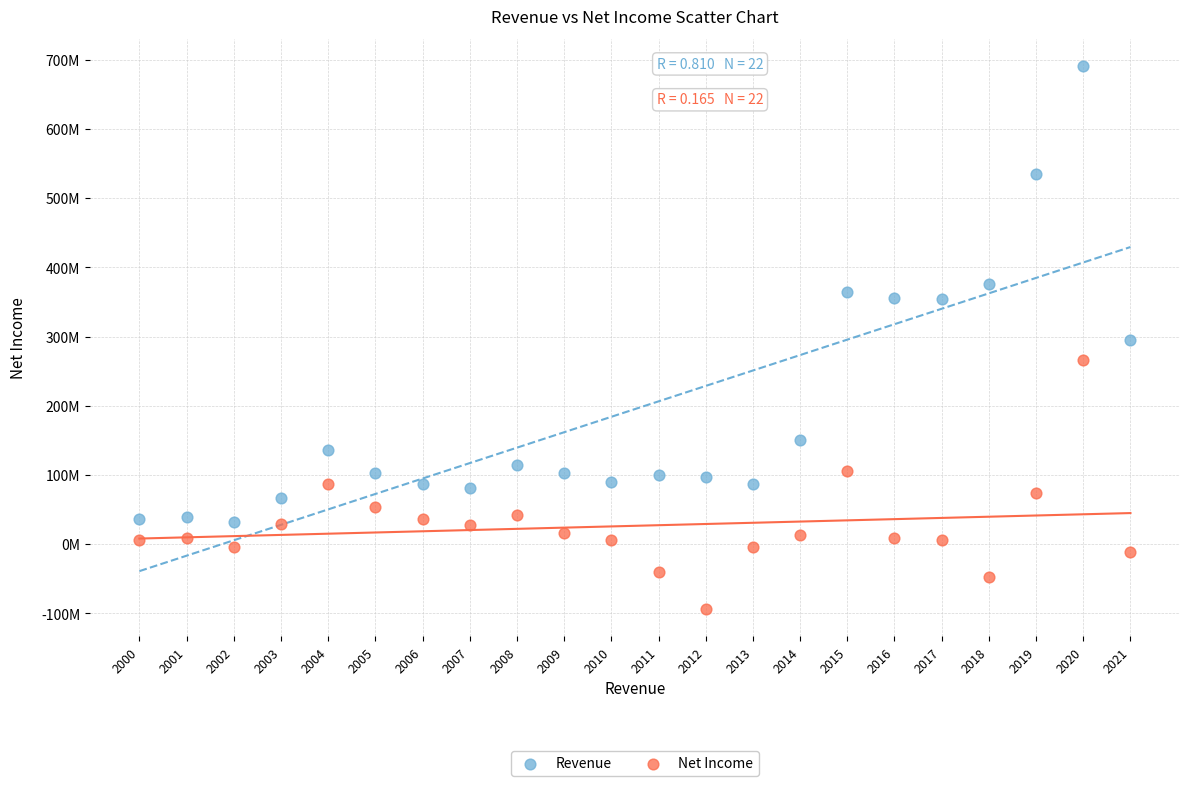

Which series contains the highest Y value?

Revenue